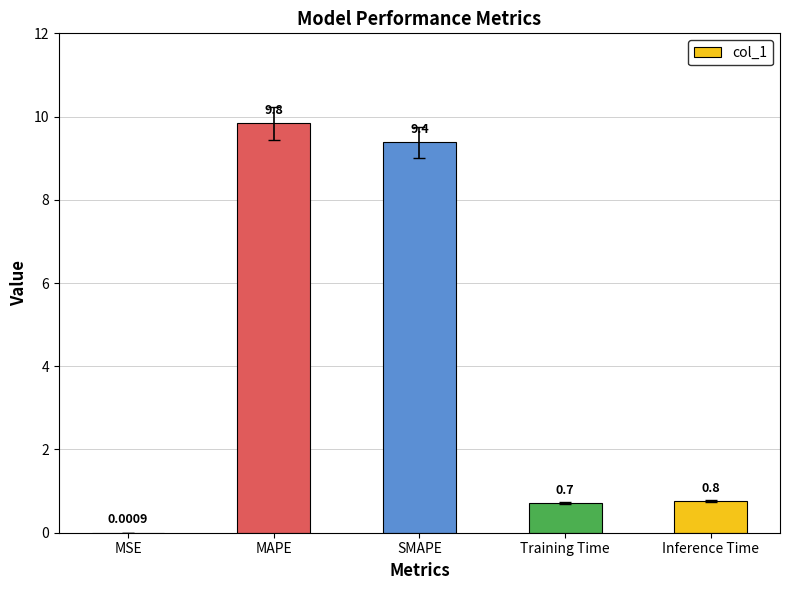

What is the sum of all values?

20.7